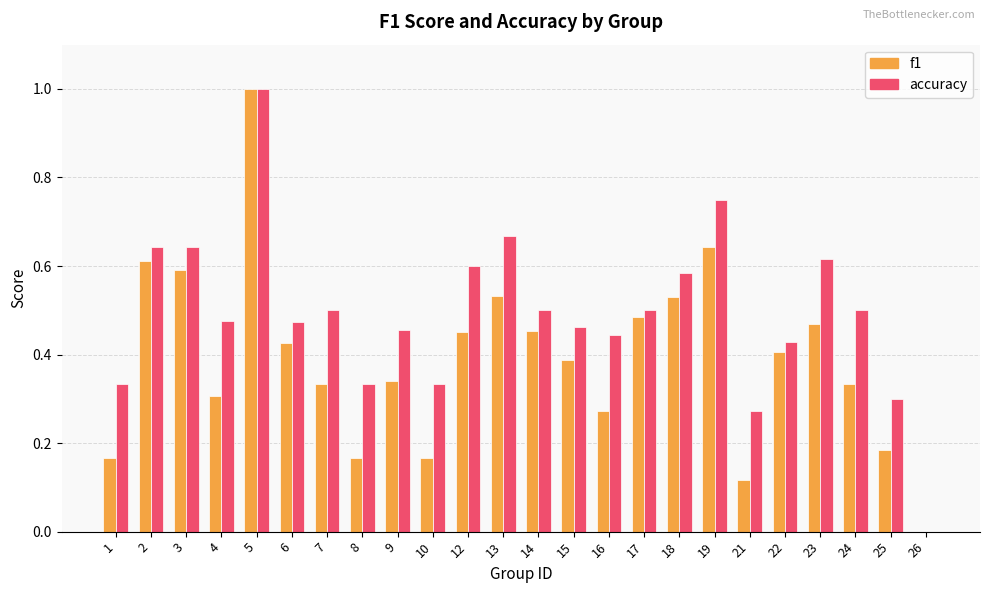

Is the value of f1 at 18 greater than the value of accuracy at 19?

No